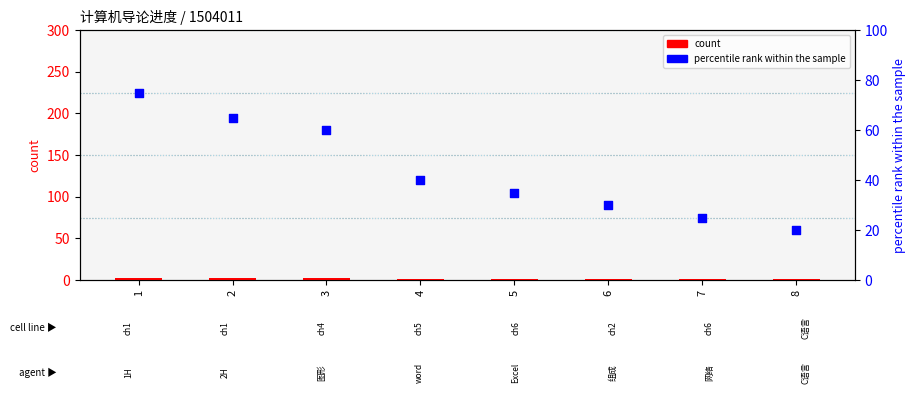

What are all the series names shown in the legend?

count, percentile rank within the sample